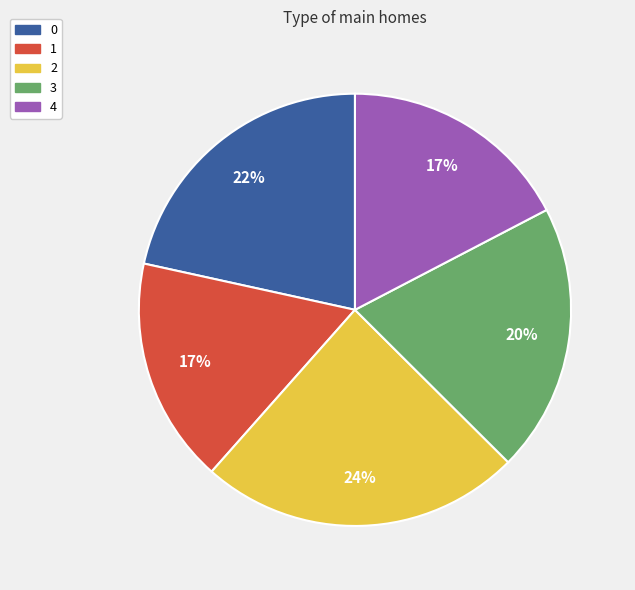

Is it true that 2 is 10% of the pie?

False